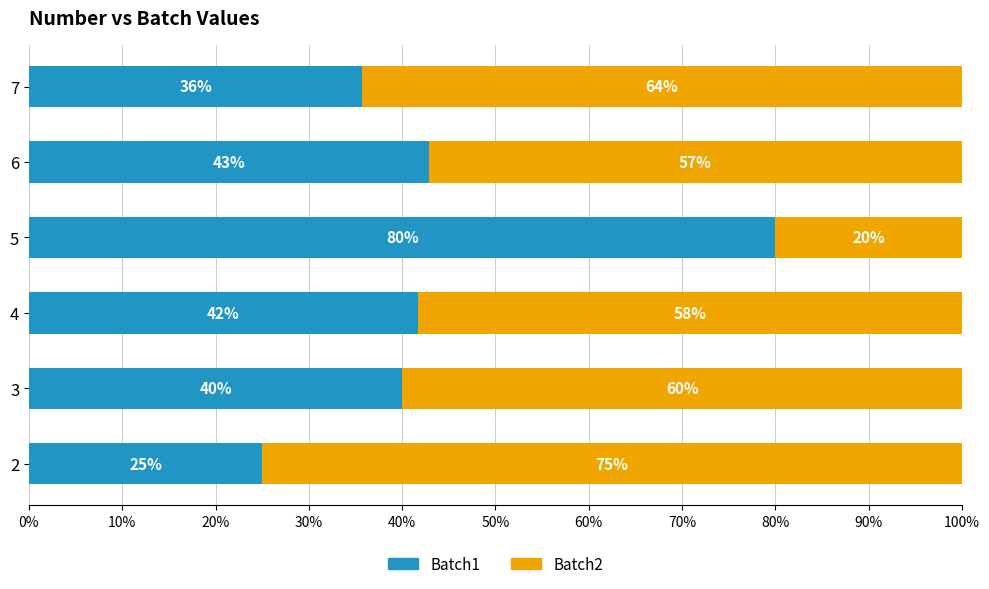

Where is Batch1 nearest to the value 52?

6